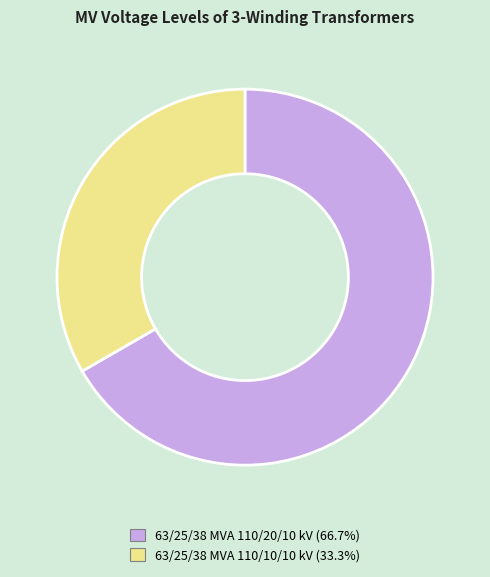

Between 63/25/38 MVA 110/10/10 kV and 63/25/38 MVA 110/20/10 kV, which is larger?

63/25/38 MVA 110/20/10 kV